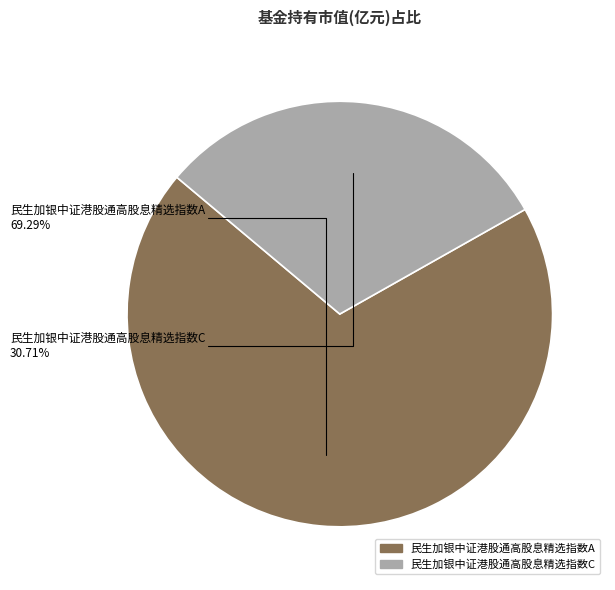

Count the number of slices in the pie.

2